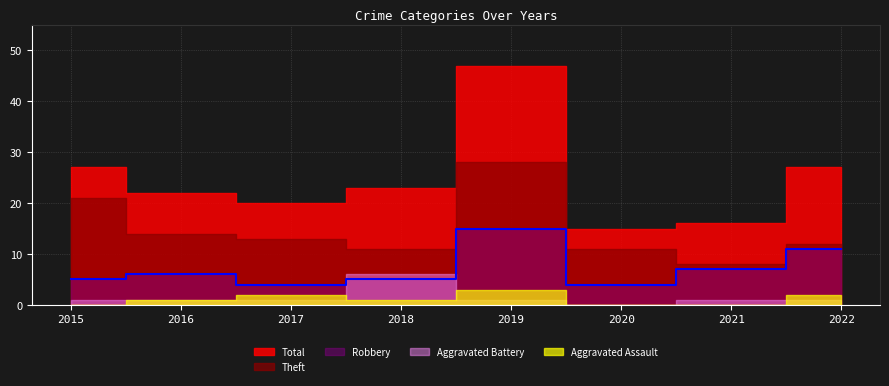

Count the number of categories in the chart.

8